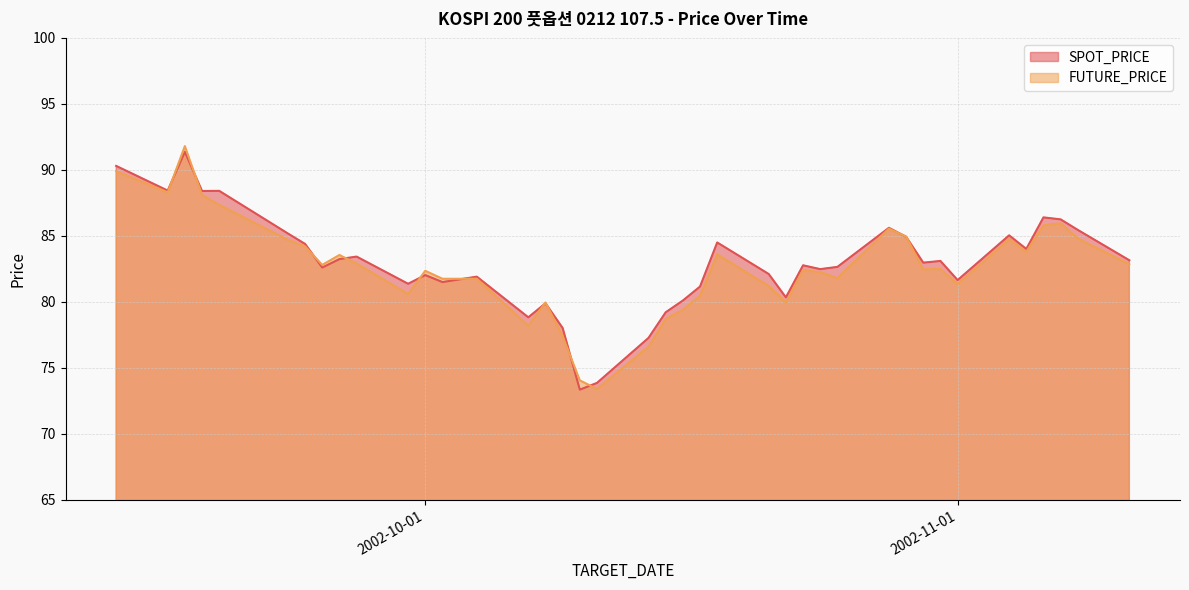

Reading left to right, list all the values displayed in this chart.

SPOT_PRICE: 90.3	88.4	91.4	88.4	88.4	85.2	84.4	82.6	83.2	83.4	81.4	82.0	81.5	81.9	78.8	79.9	78.0	73.3	73.9	77.3	79.2	80.1	81.2	84.5	82.1	80.3	82.8	82.5	82.7	85.6	84.9	83.0	83.1	81.7	85.0	84.0	86.4	86.2	85.5	83.2
FUTURE_PRICE: 89.9	88.3	91.8	88.1	87.3	84.7	84.2	82.8	83.5	82.9	80.6	82.3	81.8	81.8	78.2	80.0	77.4	74.0	73.4	76.6	78.7	79.4	80.5	83.6	81.2	80.0	82.4	82.2	81.8	85.5	85.0	82.5	82.5	81.3	84.8	83.8	85.8	86.0	84.8	82.8